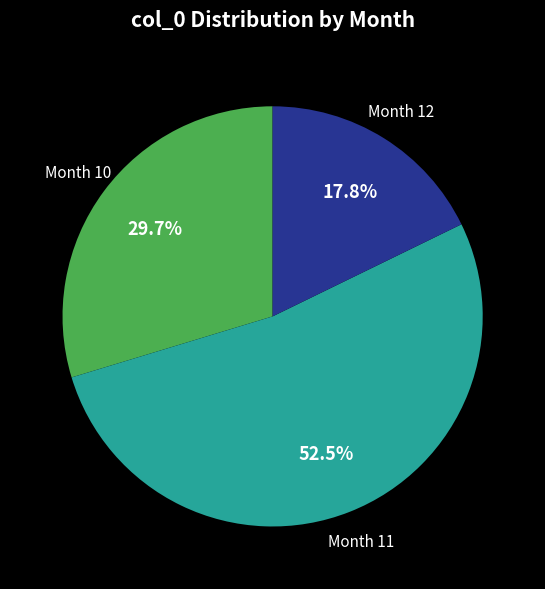

What is the majority slice?

Month 11